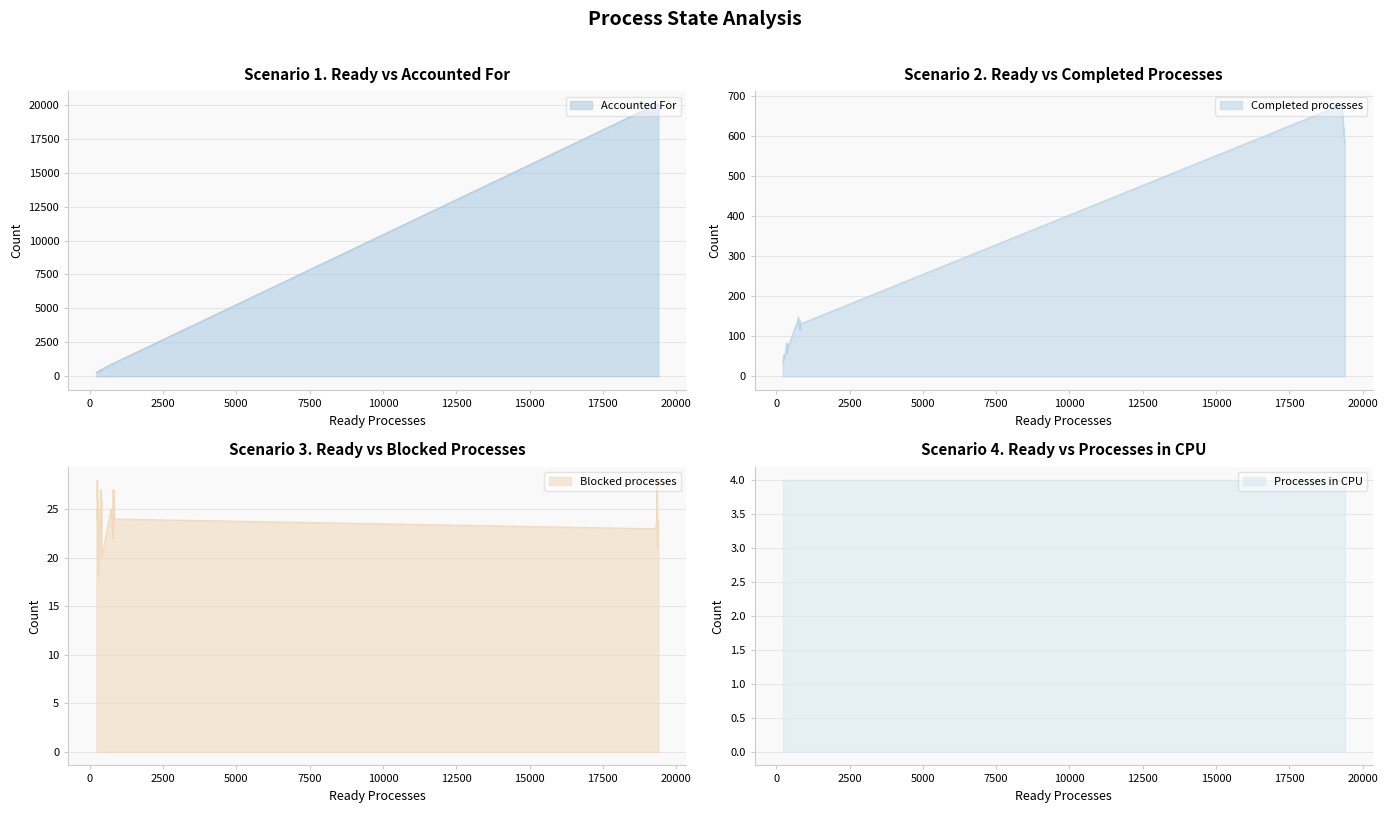

True or false: Accounted For and Completed processes cross at least once.

False